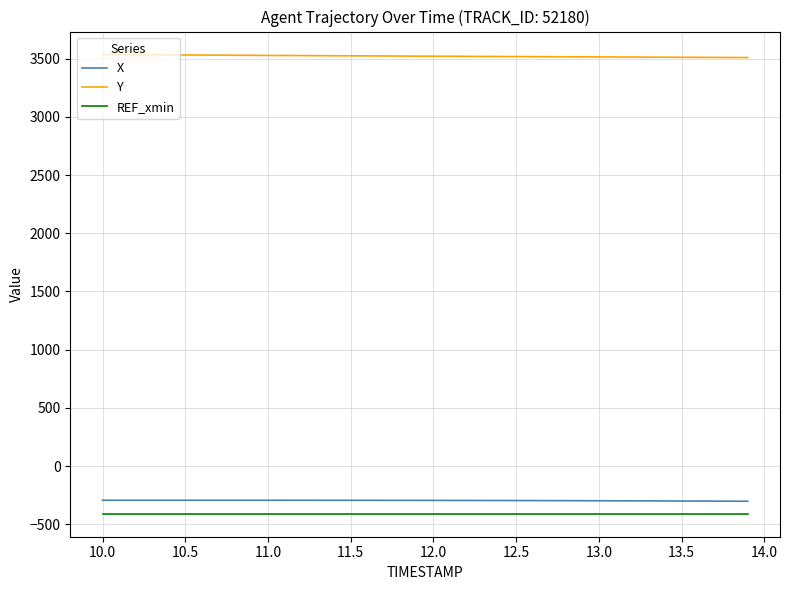

What is the maximum value shown in the chart?

3534.7